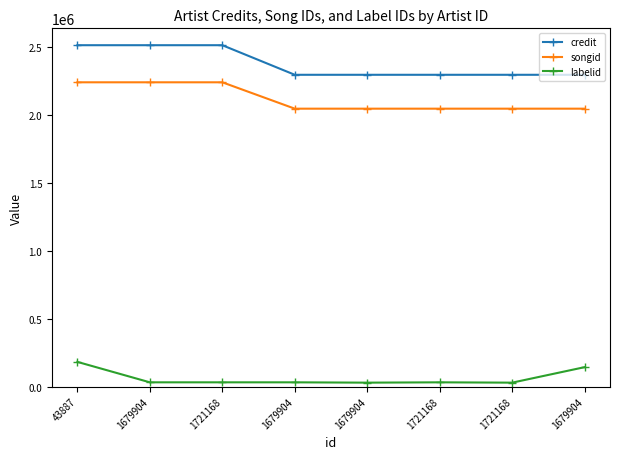

At which label does songid first exceed 2043026?

43887